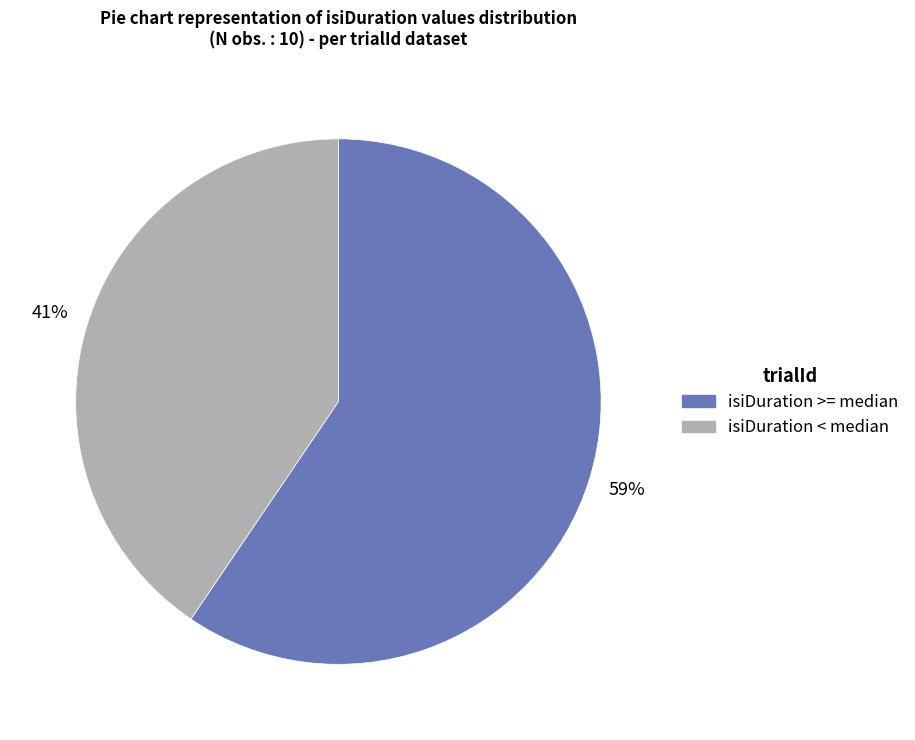

To the nearest percent, what is the average slice percentage?

50%